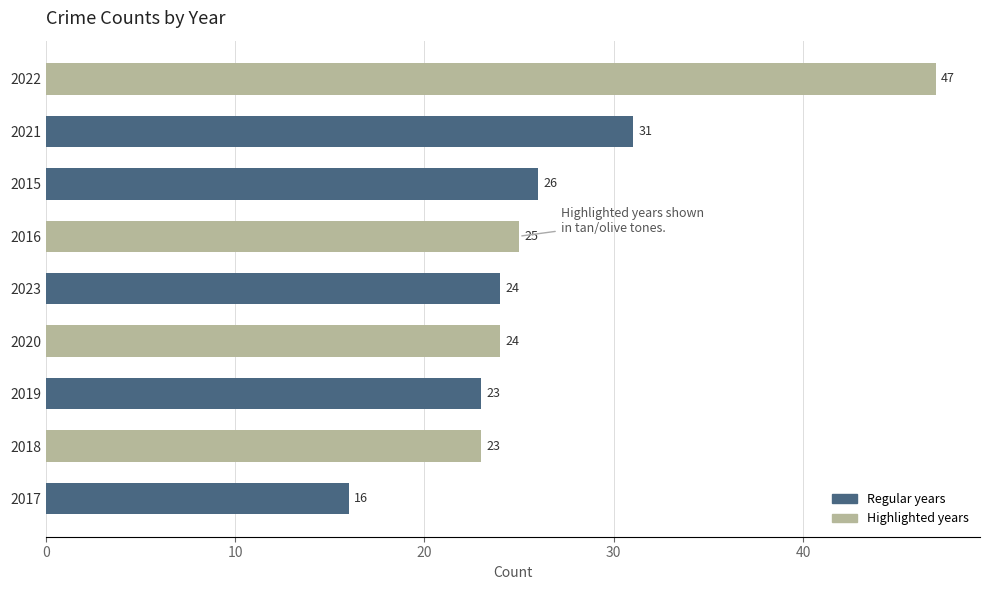

Reading top to bottom, extract all data points from this chart.

2022=47	2021=31	2015=26	2016=25	2023=24	2020=24	2019=23	2018=23	2017=16